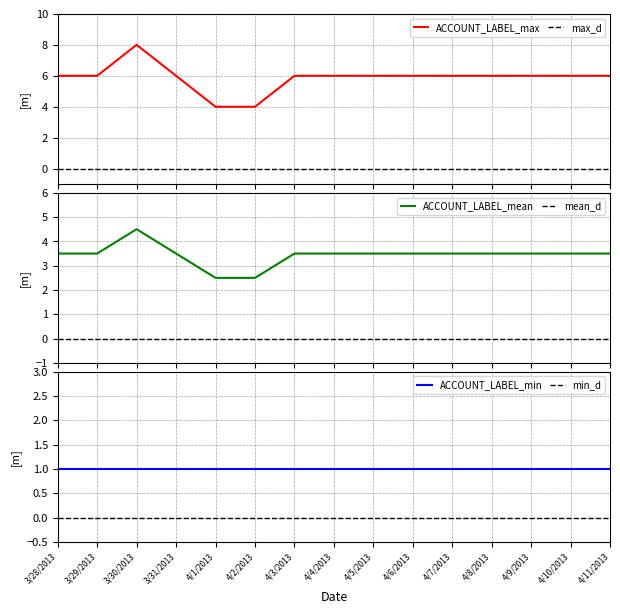

What is the difference between the maximum and second lowest values in the ACCOUNT_LABEL_max series?

4